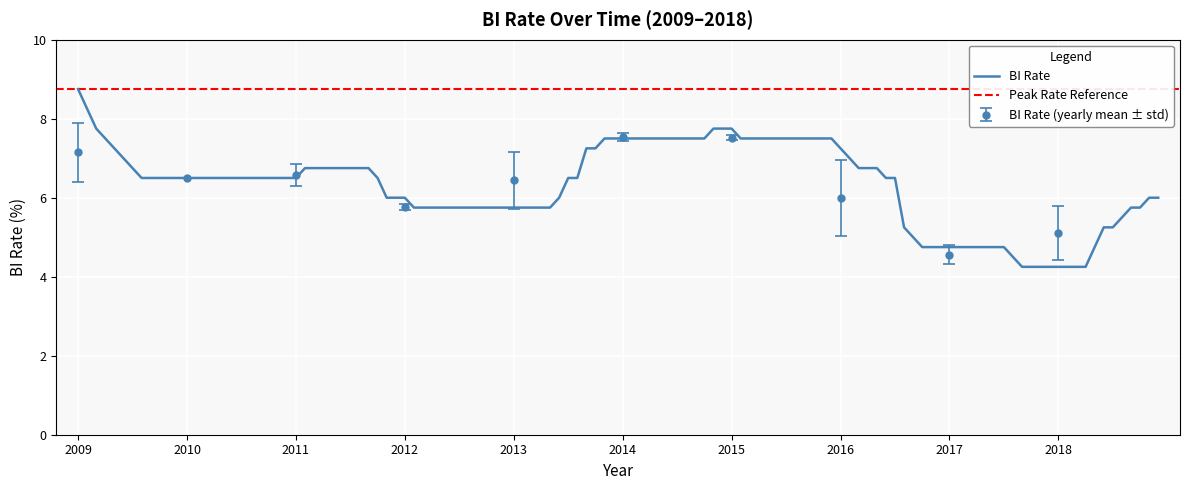

What is the value of the 2nd point from the left?

6.5